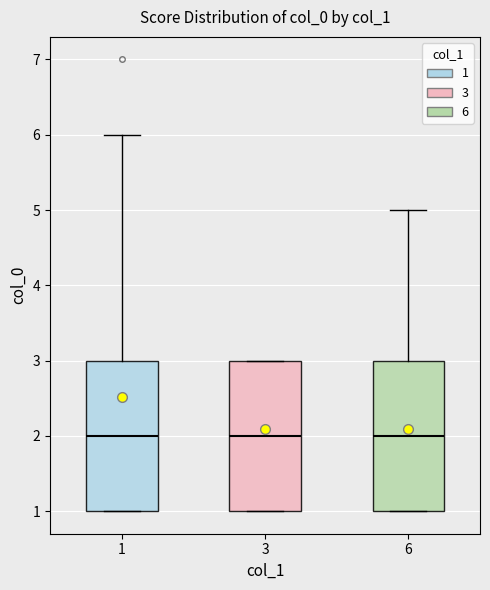

Where does the upper whisker of the box at x = 1 end on the y-axis? The values are not printed on the chart, so give them approximately, as read against the axis.

6